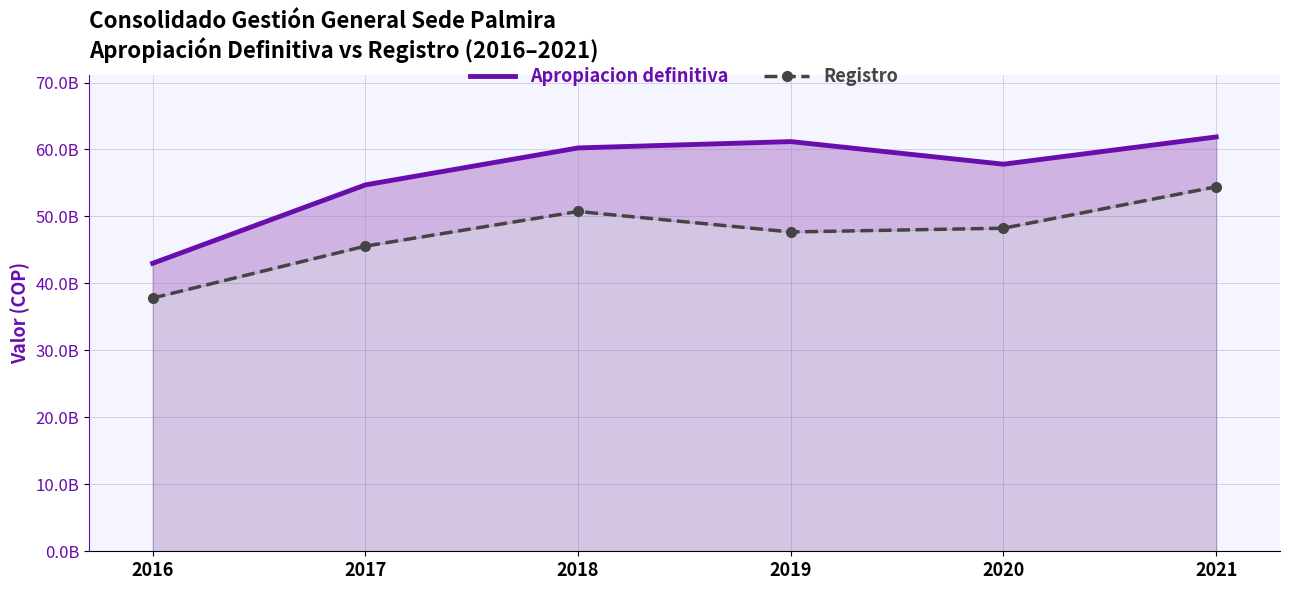

At which label is Apropiacion definitiva closest to 52436799232?

2017